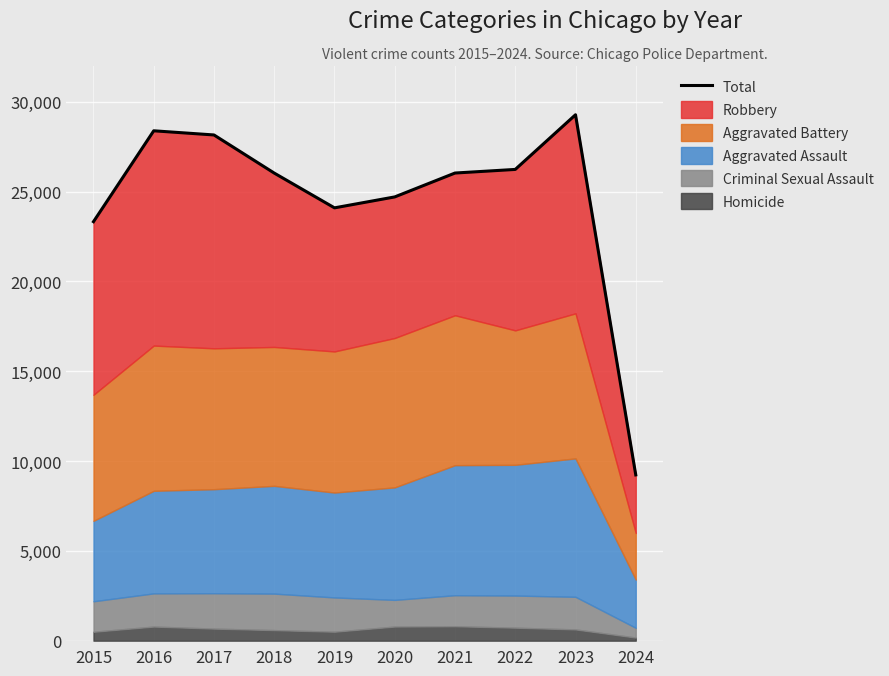

Reading left to right, list all the values displayed in this chart.

23331	28392	28160	26037	24101	24710	26040	26241	29285	9231